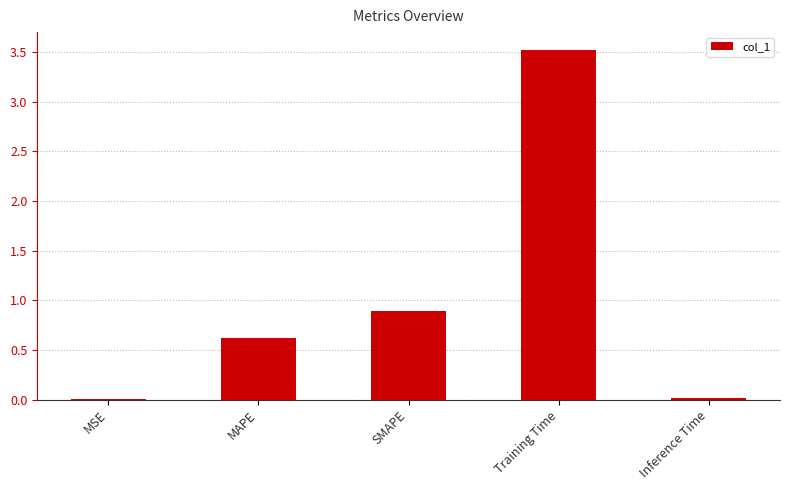

Is it true that the value at MAPE is 0.6?

True